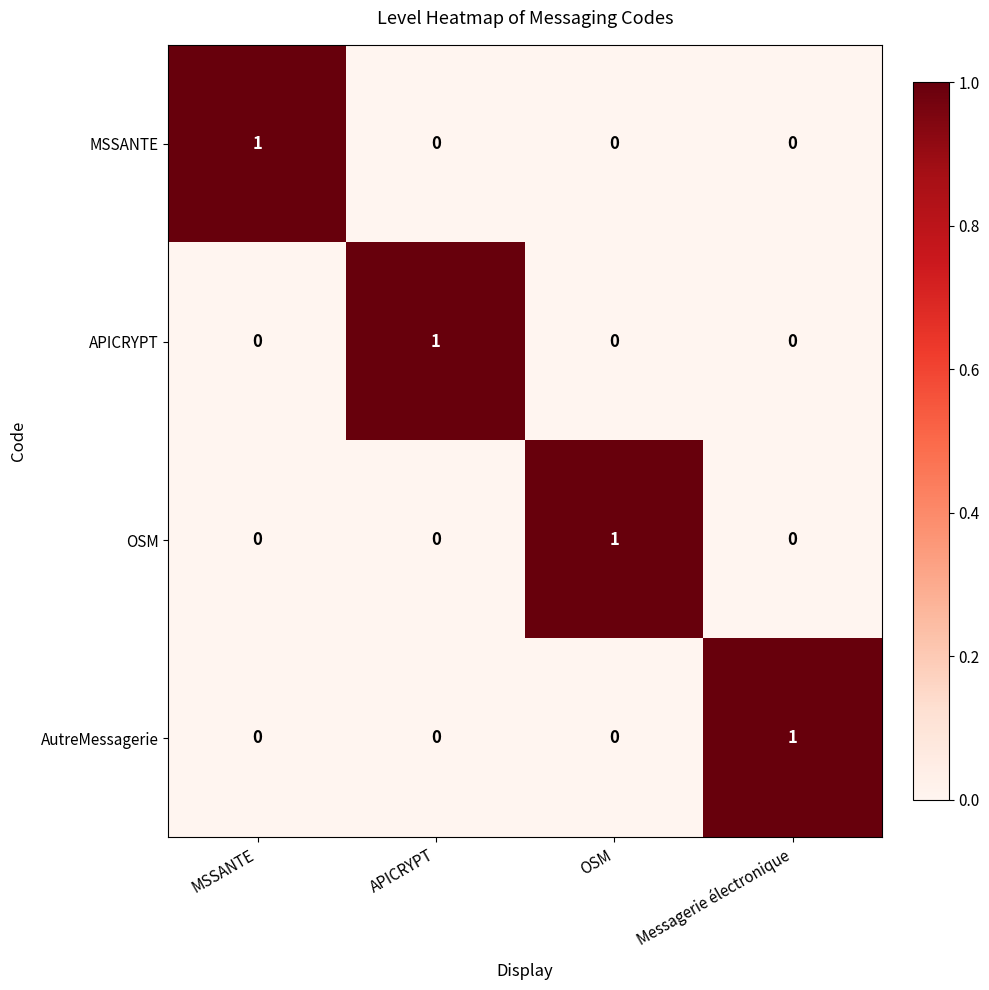

How many categories are shown in the chart?

4